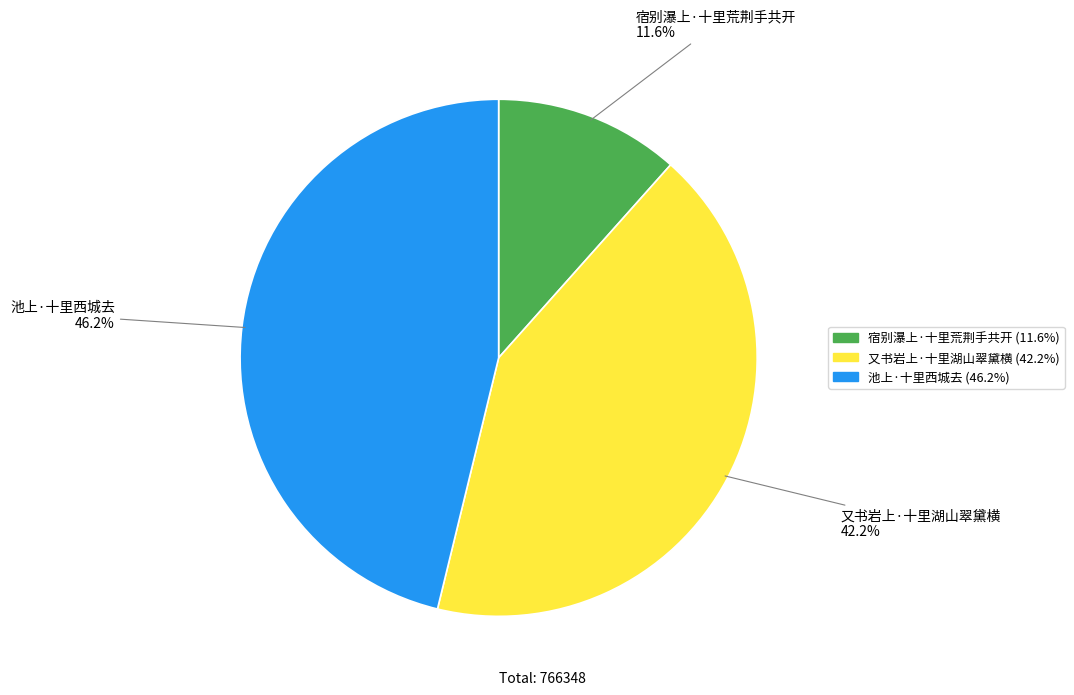

To the nearest percent, what is the difference between the 又书岩上·十里湖山翠黛横 and 宿别瀑上·十里荒荆手共开 slice percentages?

31%